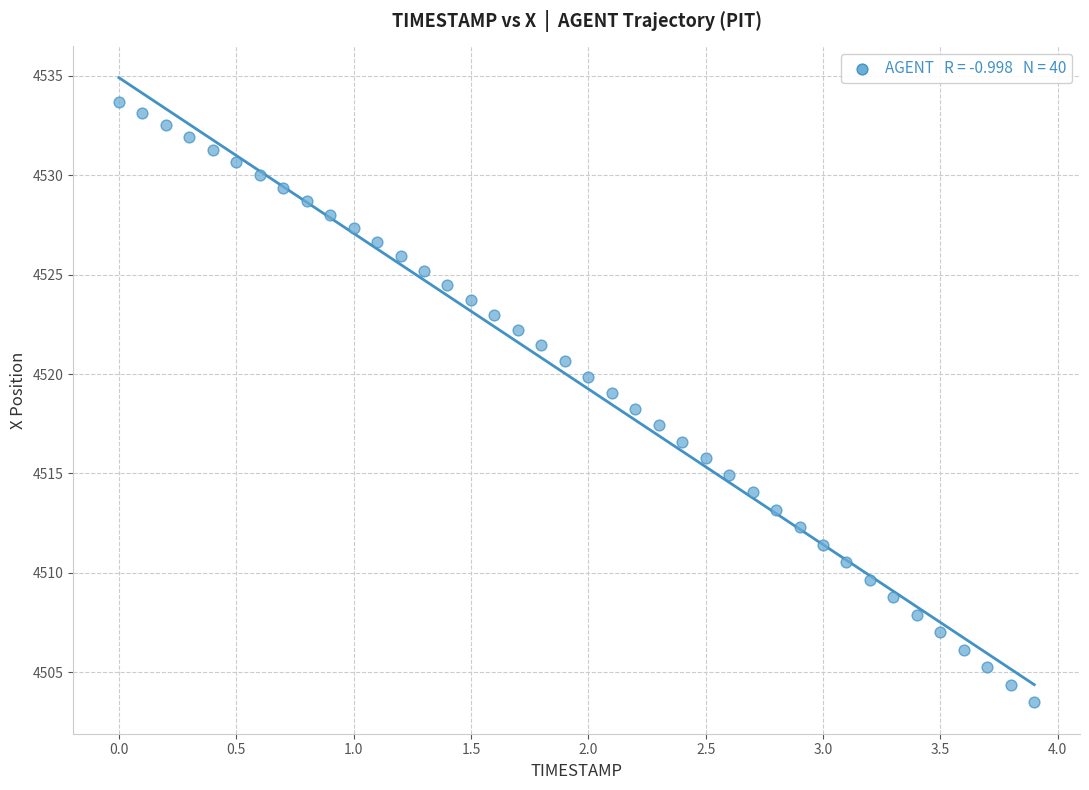

What is the range of Y values (max minus min)?

30.2